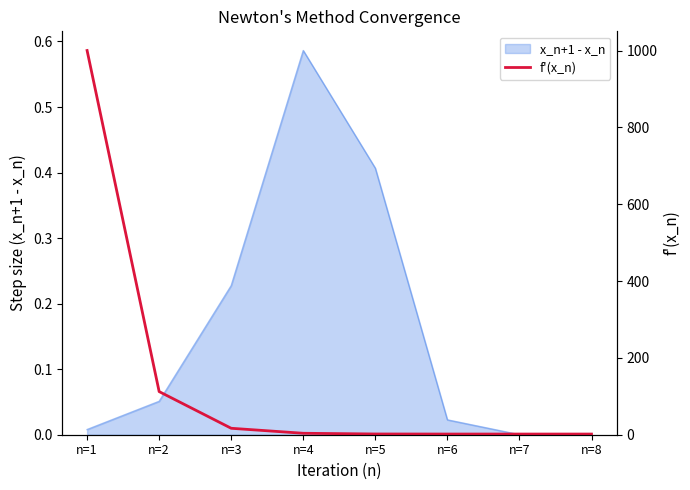

Which category has the highest value in the x_n+1 - x_n series?

n=4